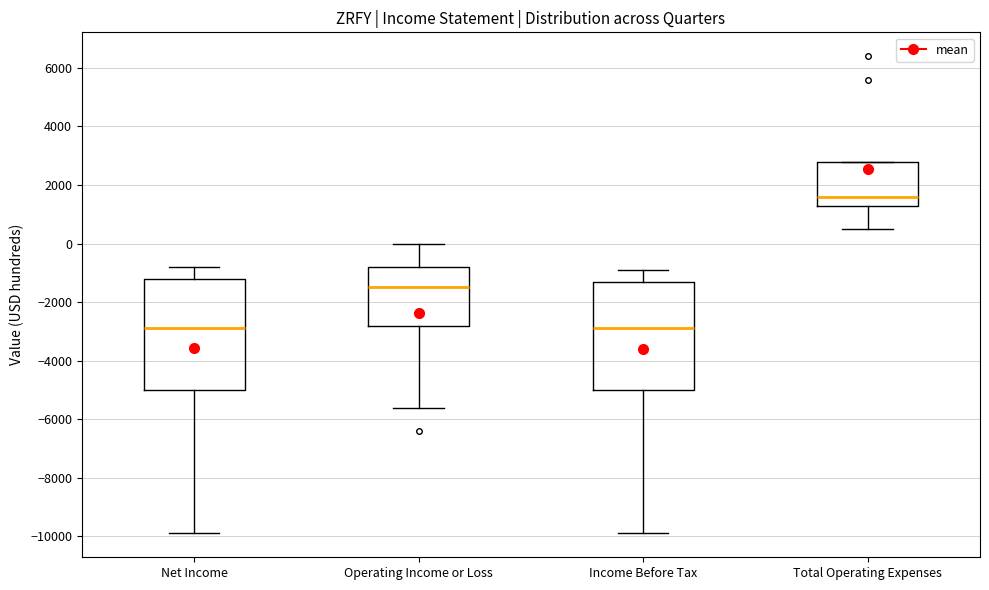

Reading left to right, read every box against the y-axis: the position of its median line, the range the box covers, and the ends of its whiskers. The values are not printed on the chart, so give them approximately, as read against the axis.

Net Income: median -2800, box -5000 to -1200, whiskers -9800 to -800
Operating Income or Loss: median -1400, box -2800 to -800, whiskers -5600 to 0
Income Before Tax: median -2800, box -5000 to -1200, whiskers -9800 to -800
Total Operating Expenses: median 1600, box 1400 to 2800, whiskers 600 to 2800